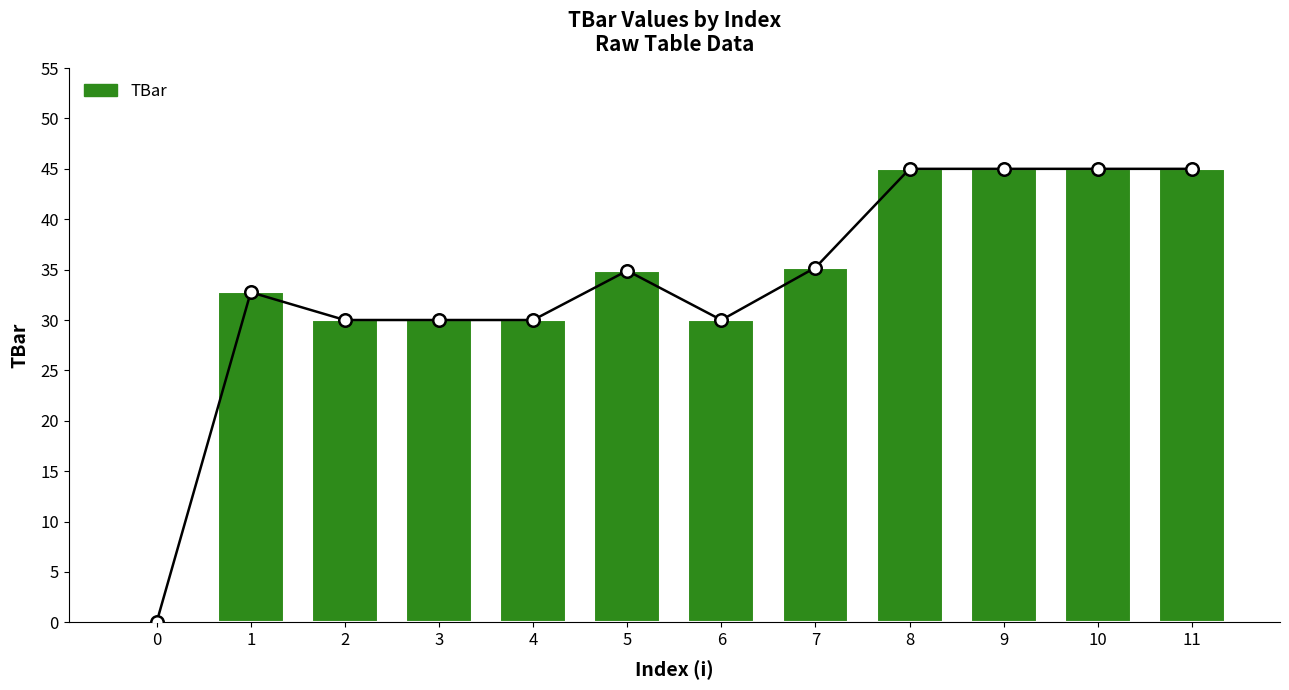

Reading left to right, transcribe all the data shown in this chart.

0=0.0	1=32.8	2=30.0	3=30.0	4=30.0	5=34.9	6=30.0	7=35.2	8=45.0	9=45.0	10=45.0	11=45.0